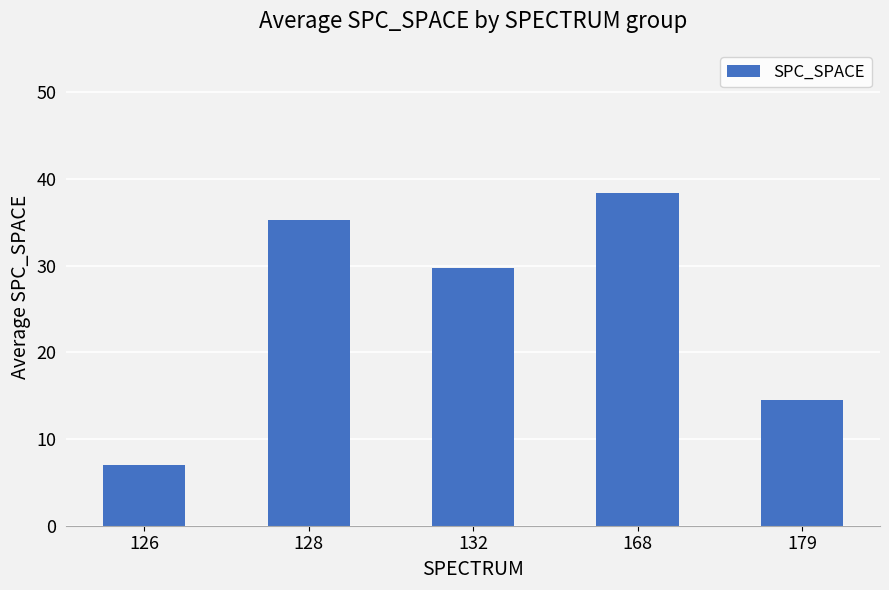

Is it true that the value at 168 is 50.9?

False